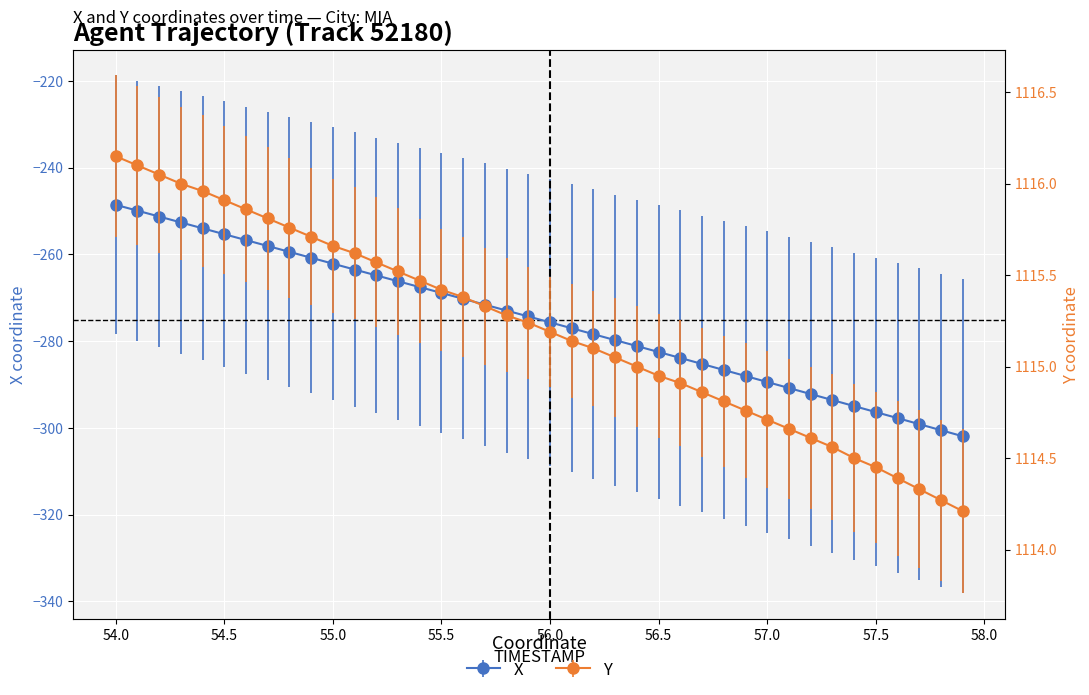

Rank the series by their maximum value, from highest to lowest.

Y, X